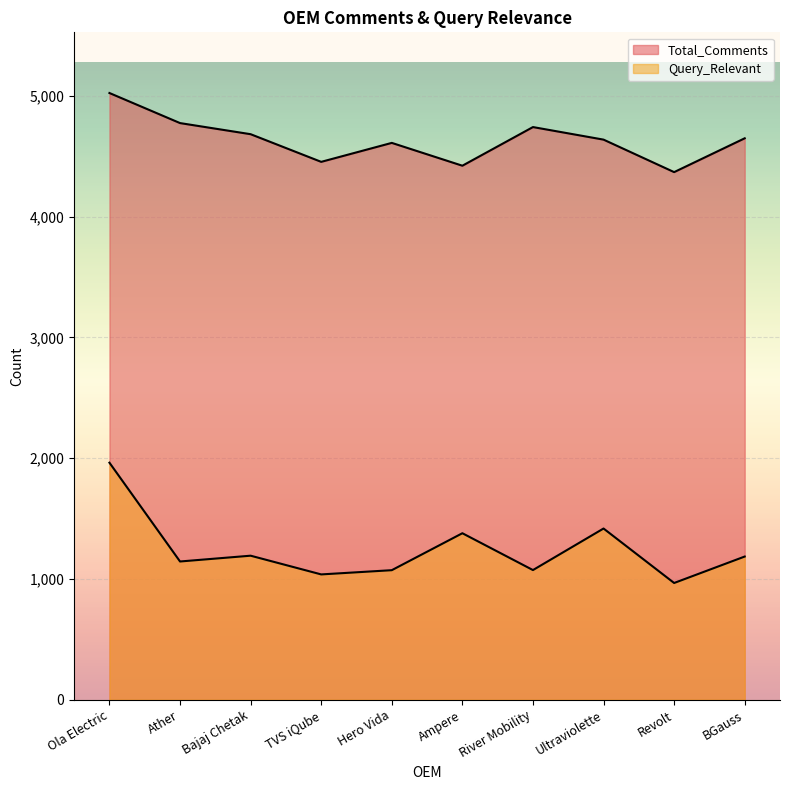

True or false: Query_Relevant has more than 2 interior local peaks.

True